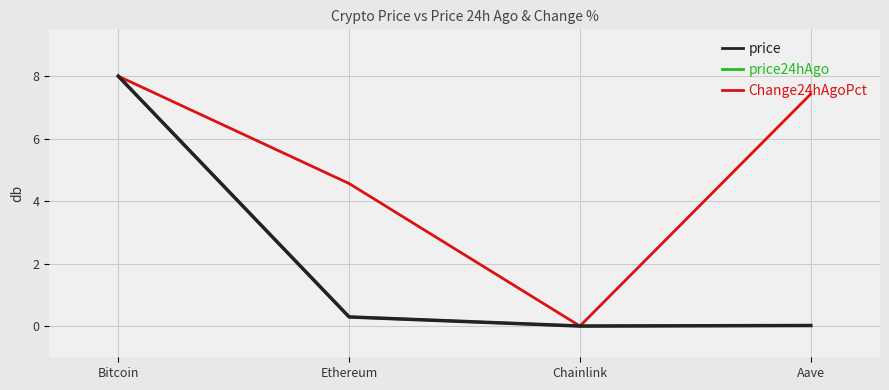

What is the label of the 4th point from the right?

Bitcoin